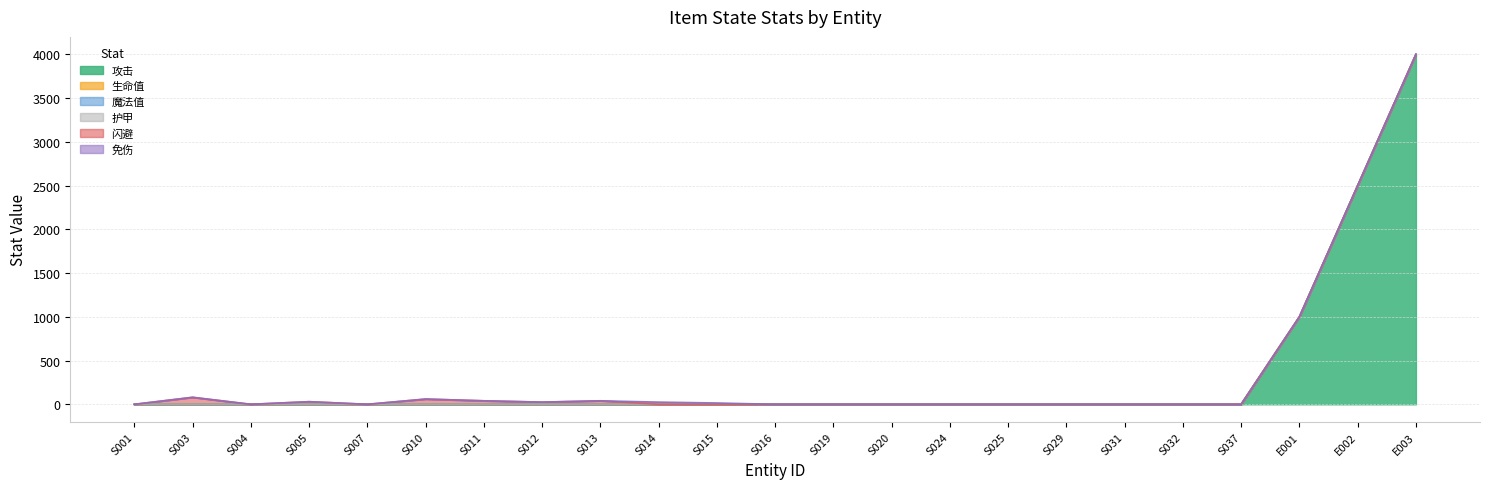

The 生命值 series shows 0 at S016. True or false?

True